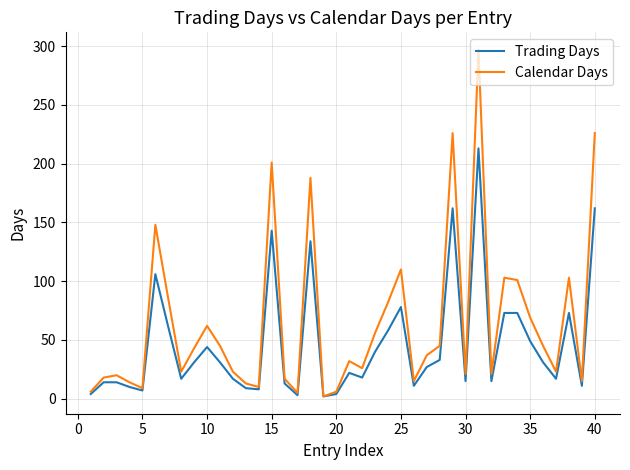

Which series has the largest total across all categories?

Calendar Days